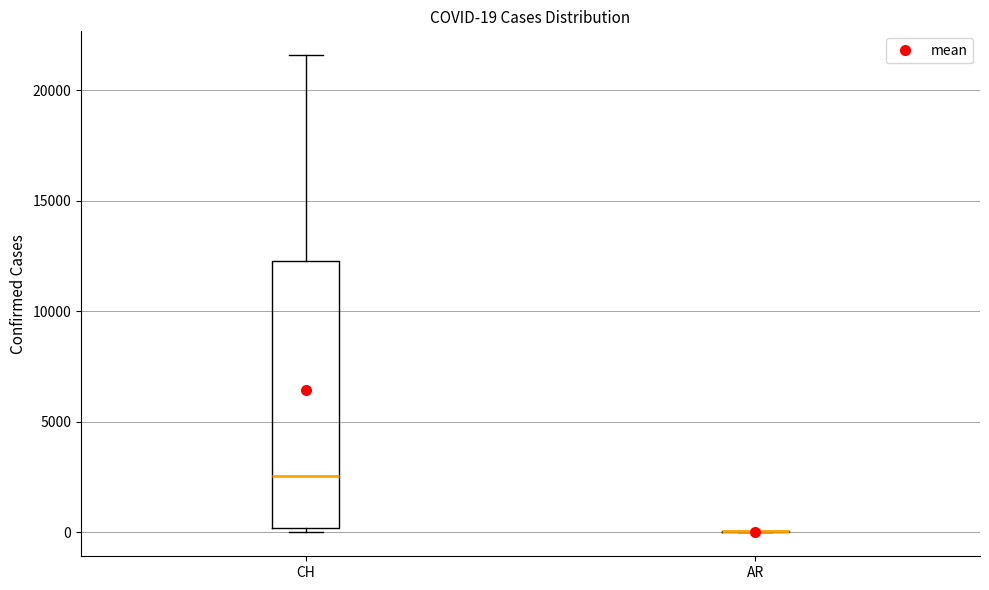

Which box is the tallest, from its lower edge to its upper edge?

CH